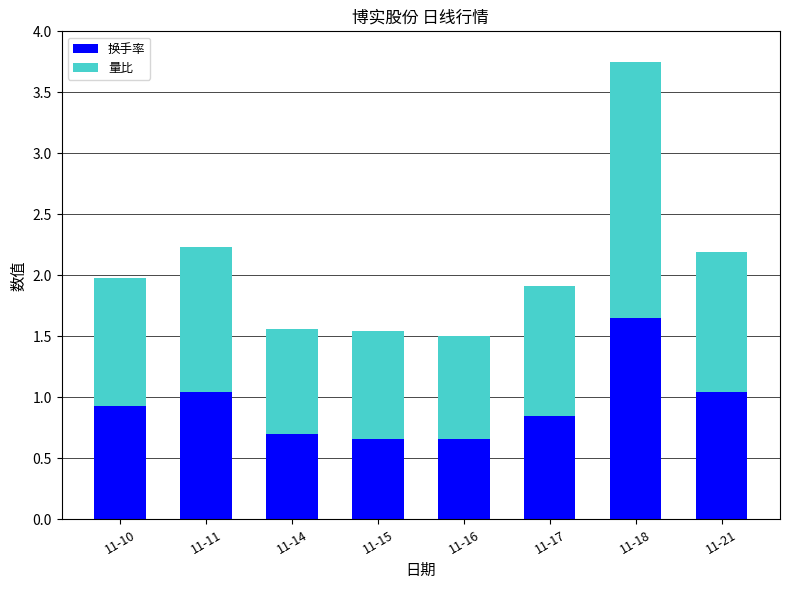

The value of 换手率 at 11-14 is 0.4. True or false?

False